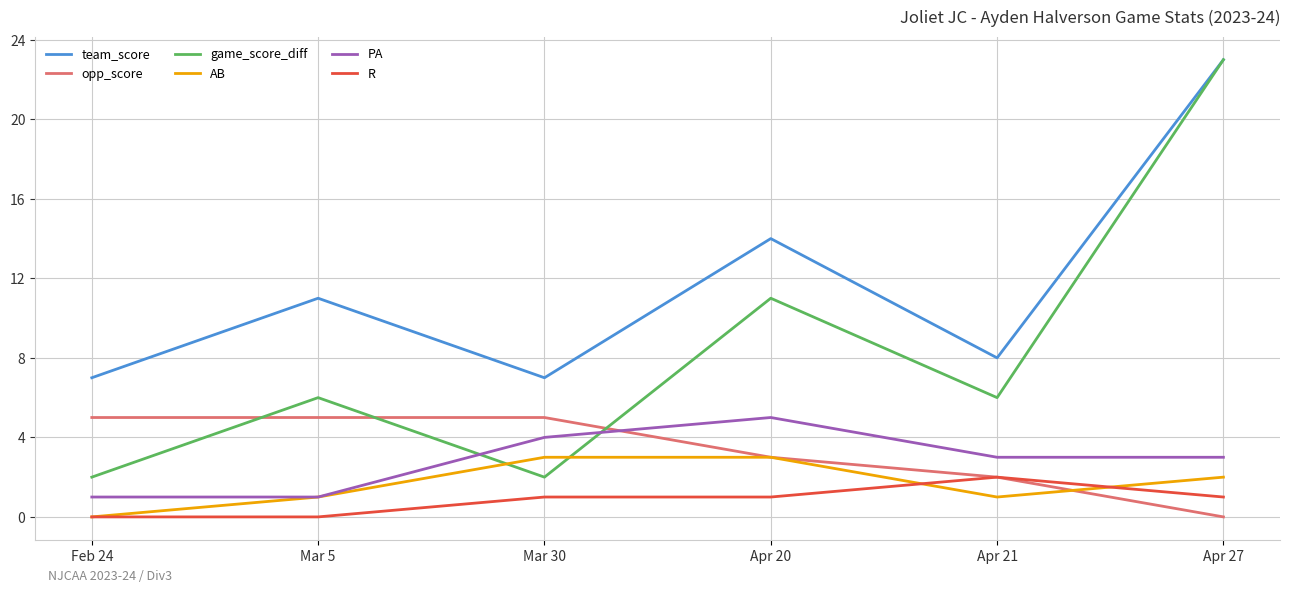

What is the sum of the game_score_diff values at Mar 5 and Apr 27?

29